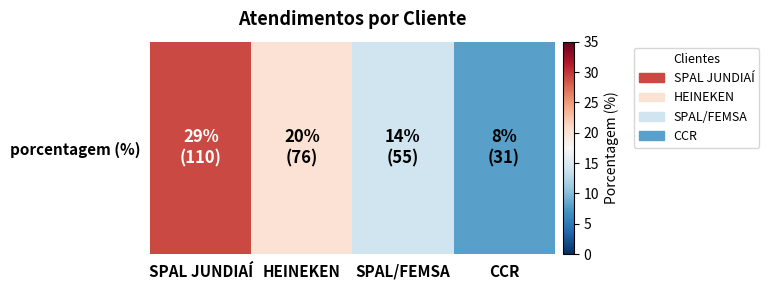

What is the smallest value displayed?

8